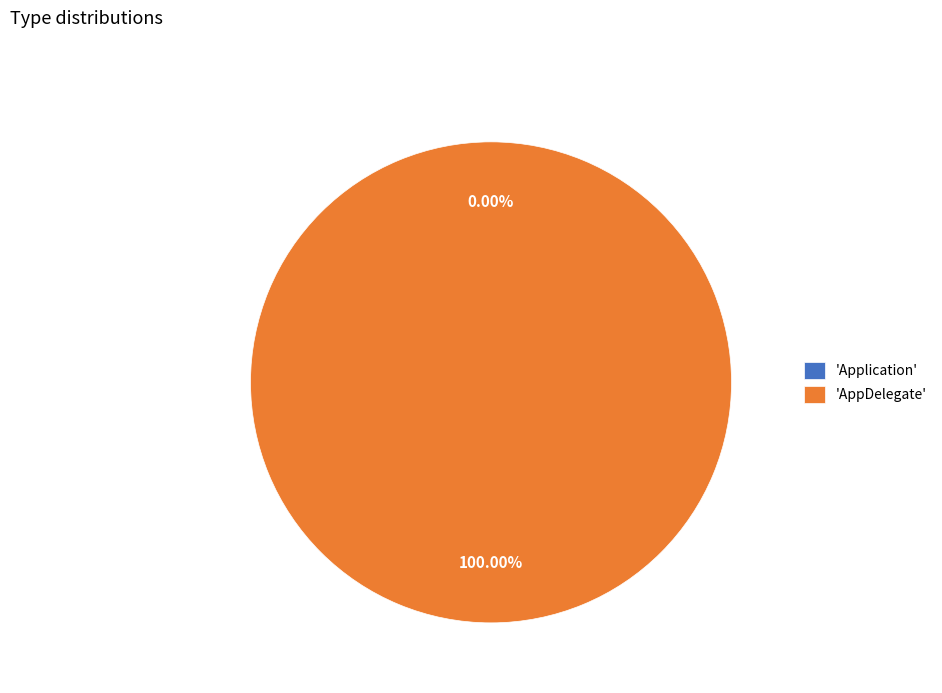

Is it true that Application is 0% of the pie?

True